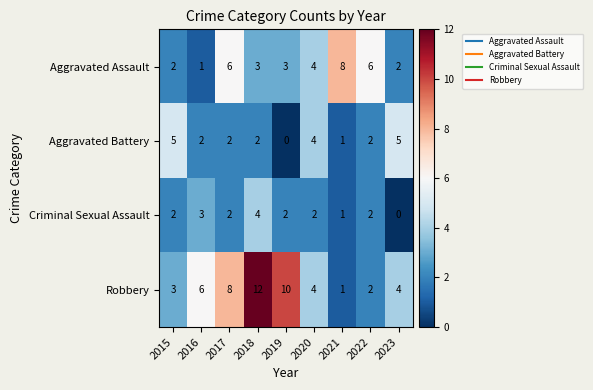

True or false: Criminal Sexual Assault has a value of 3 at 2020.

False